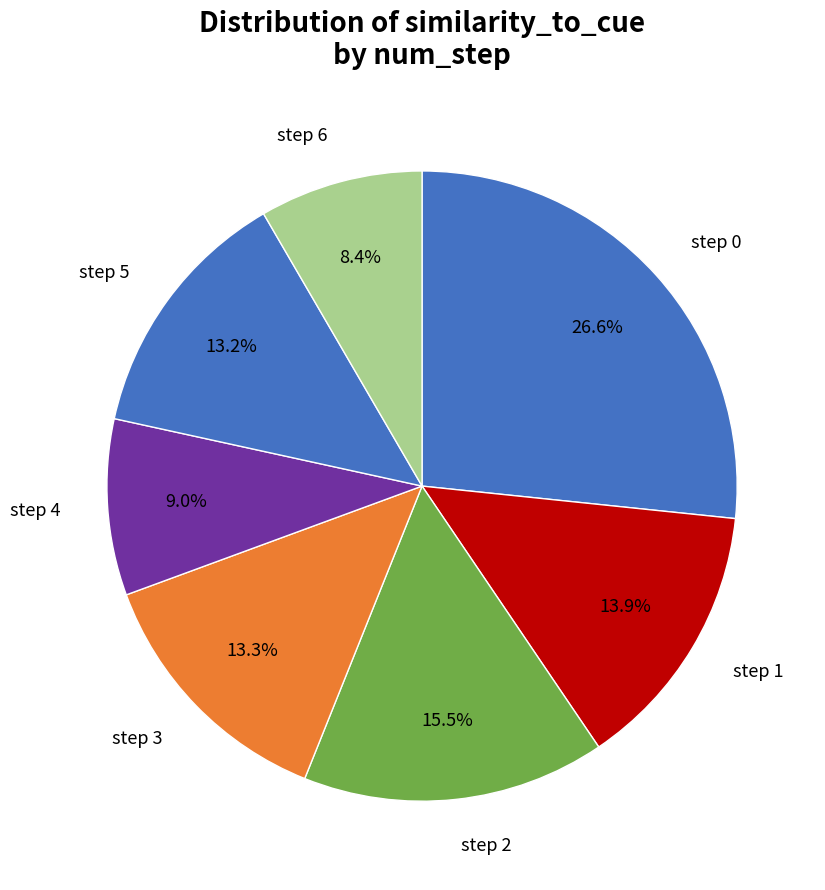

Does any single category account for the majority?

No